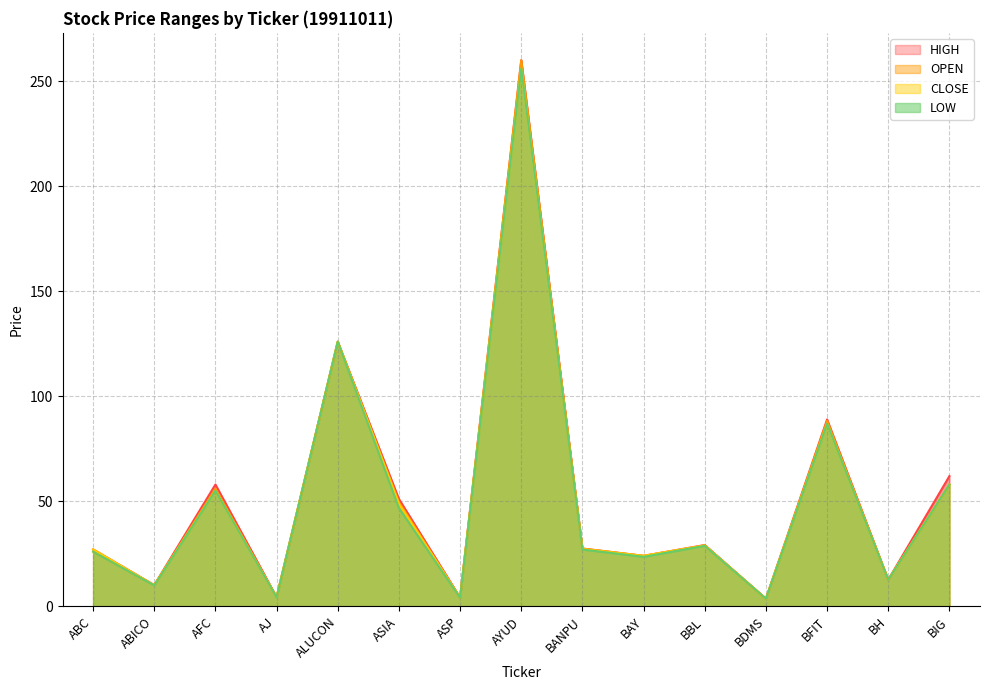

What position from the left is BAY?

10